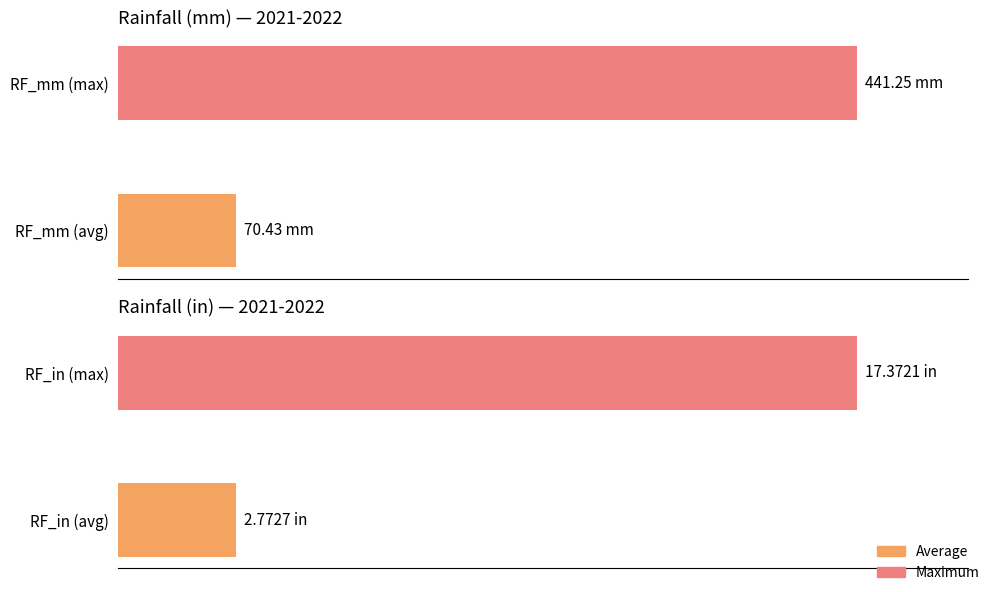

The RF_mm series shows 26.9 at January. True or false?

False